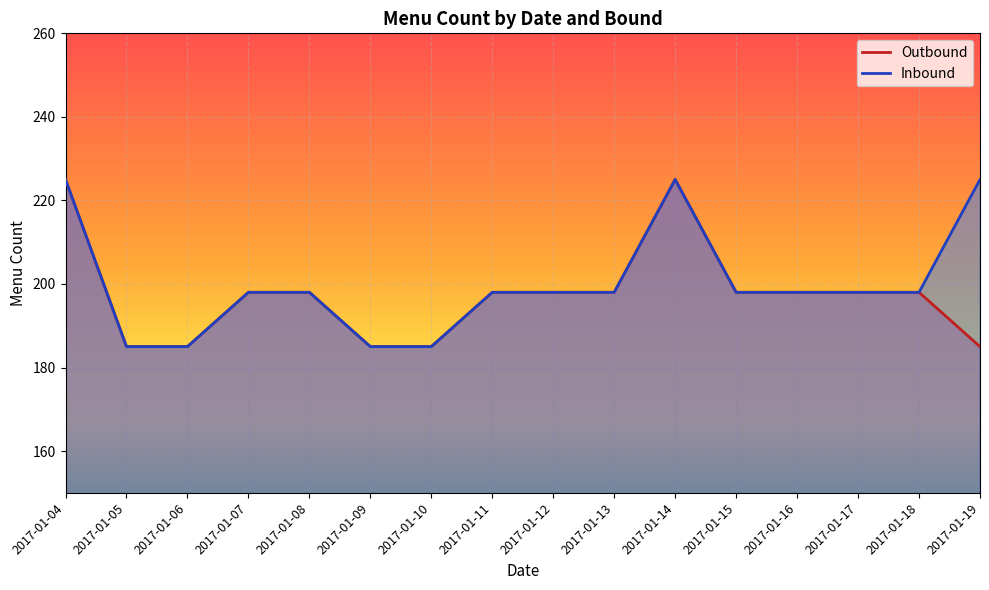

The value of Outbound at 2017-01-06 is 282. True or false?

False